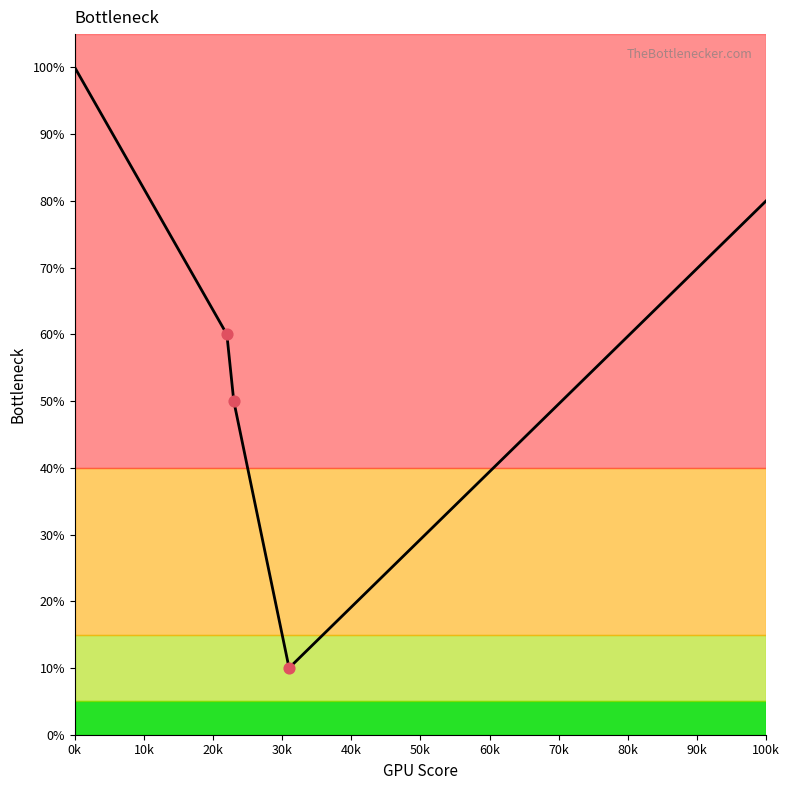

What is the minimum value shown in the chart?

10